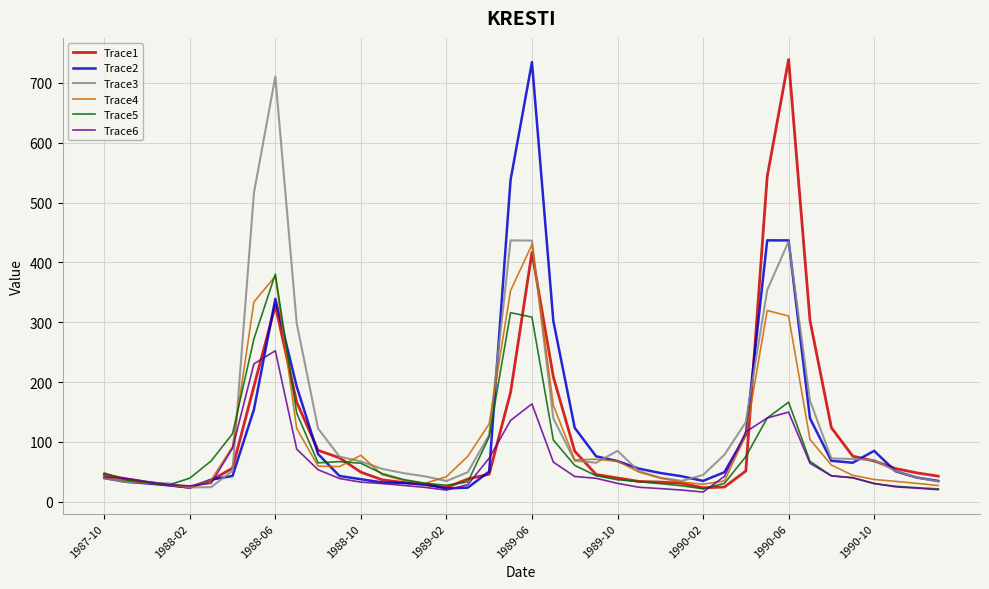

What is the greatest value displayed?

738.9